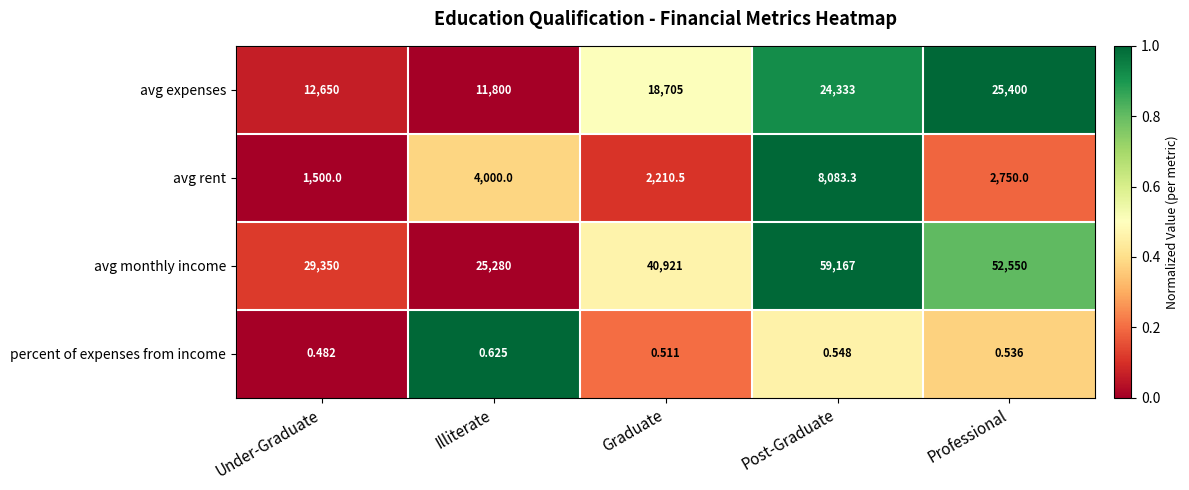

Which series changed the most between Graduate and Professional?

avg monthly income